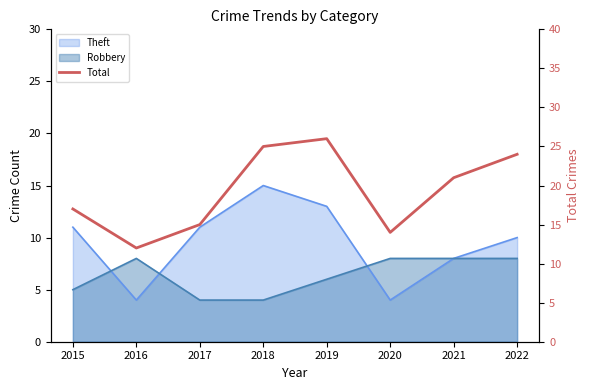

How many lines are shown in the chart?

1